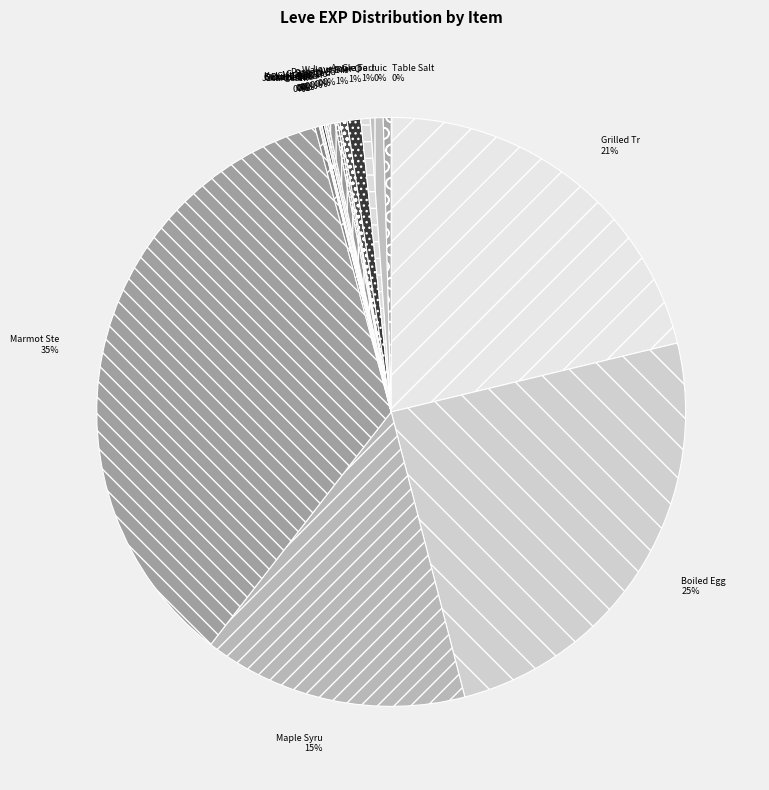

How many segments does this pie chart have?

20